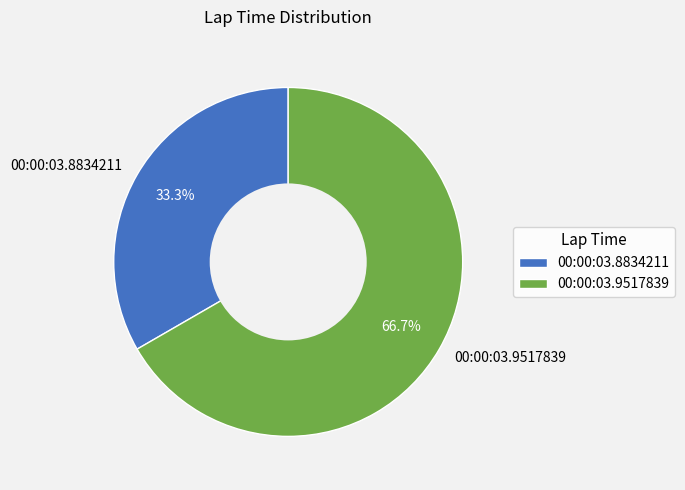

To the nearest percent, what is the difference between the largest and smallest slice percentages?

33%